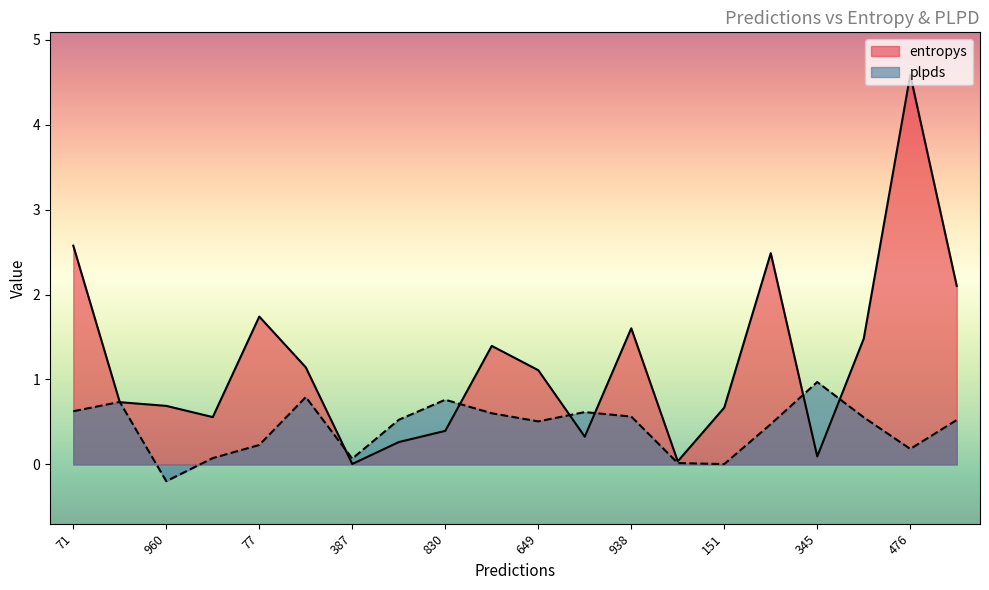

Rank the series by their average value, from highest to lowest.

entropys, plpds